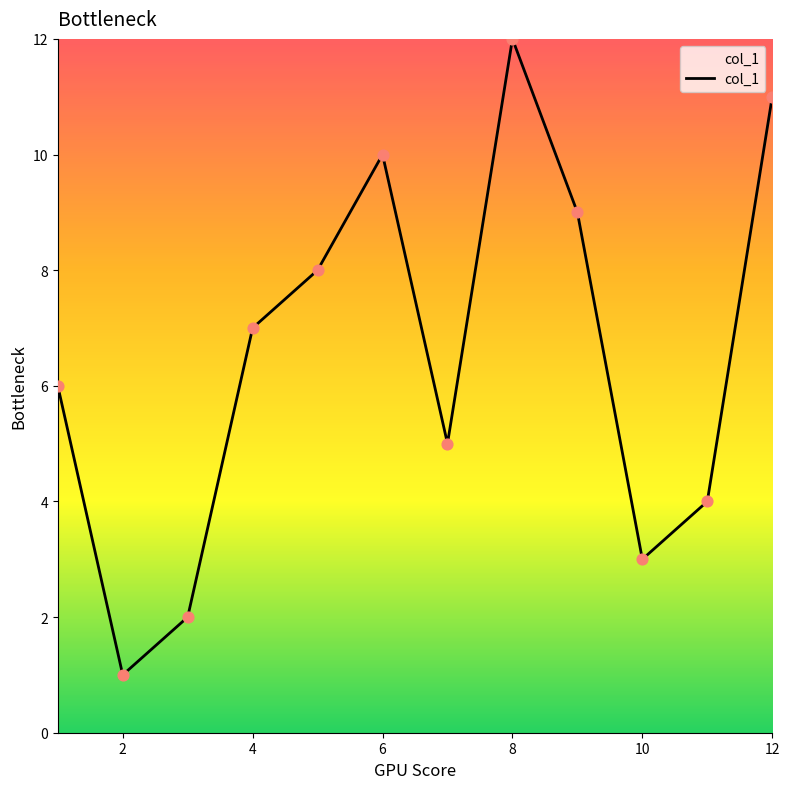

What is the difference between the maximum and minimum values?

11